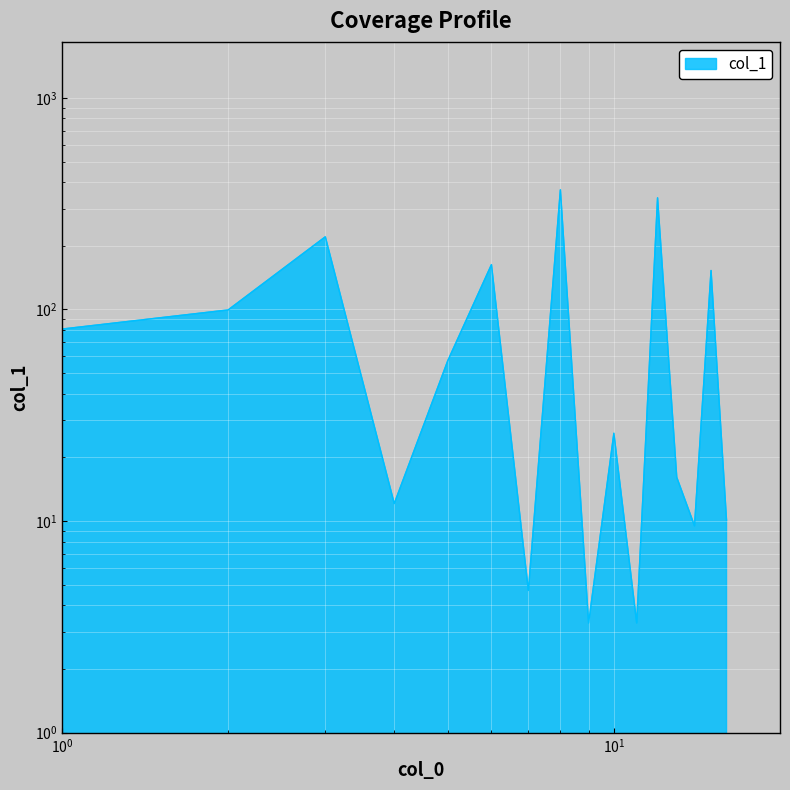

Is it true that the value at 2 is 99.5?

True